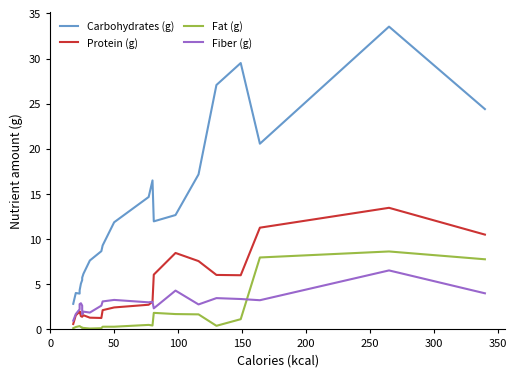

Which series changed the most between 0 and 17?

Carbohydrates (g)